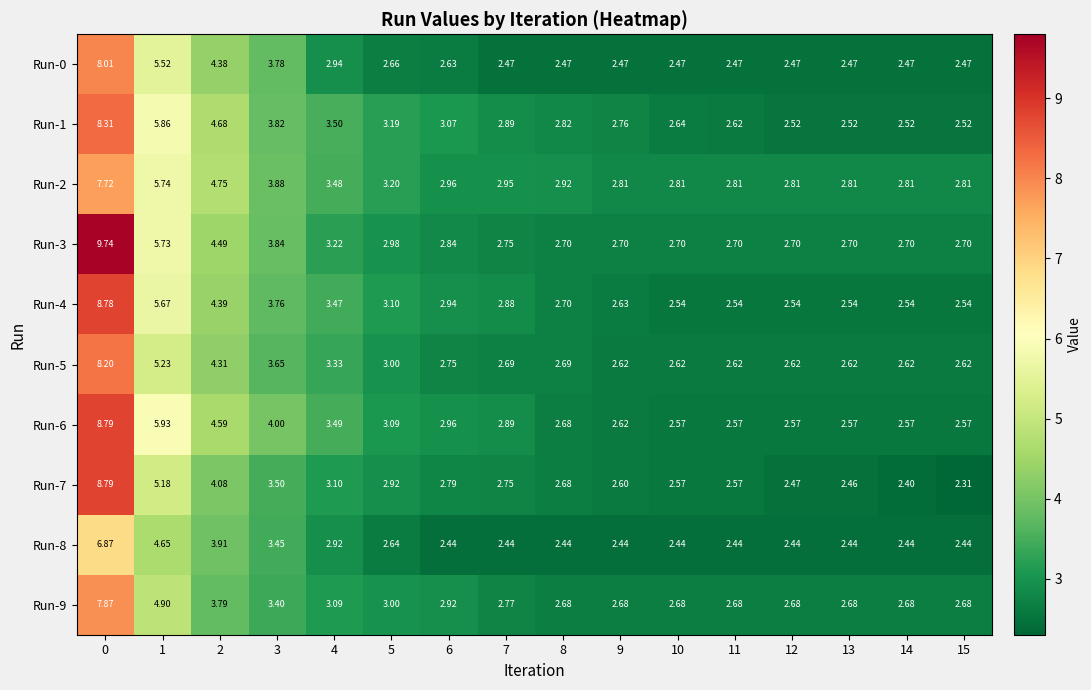

Is the value of Run-7 at 2 greater than the value of Run-0 at 14?

Yes